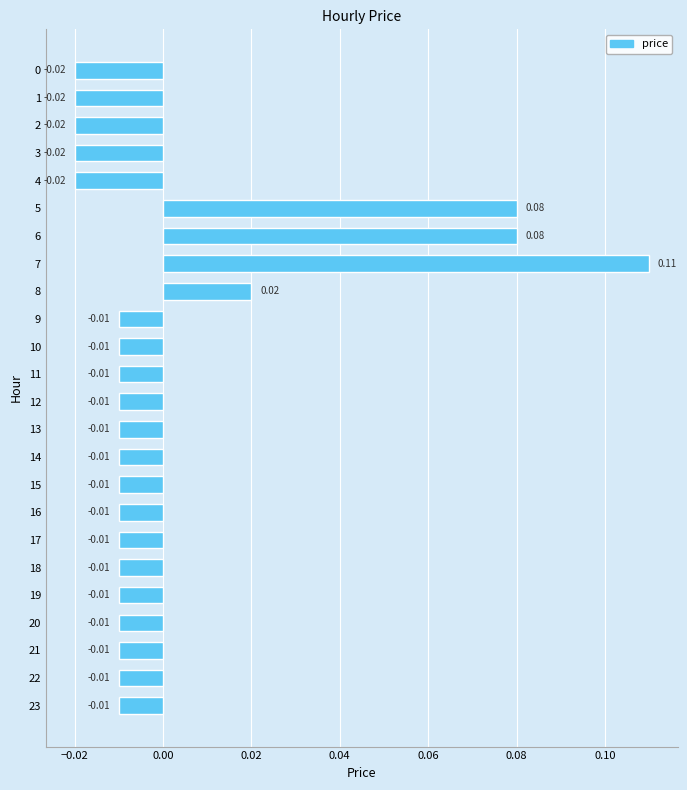

Which has a higher value, 5 or 9?

5